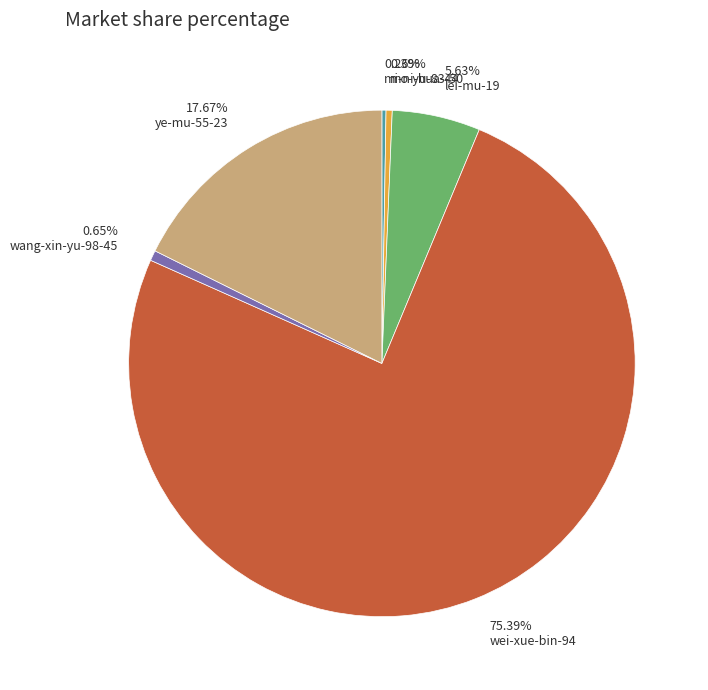

To the nearest percent, what is the combined percentage of lei-mu-19 and wang-xin-yu-98-45?

6%